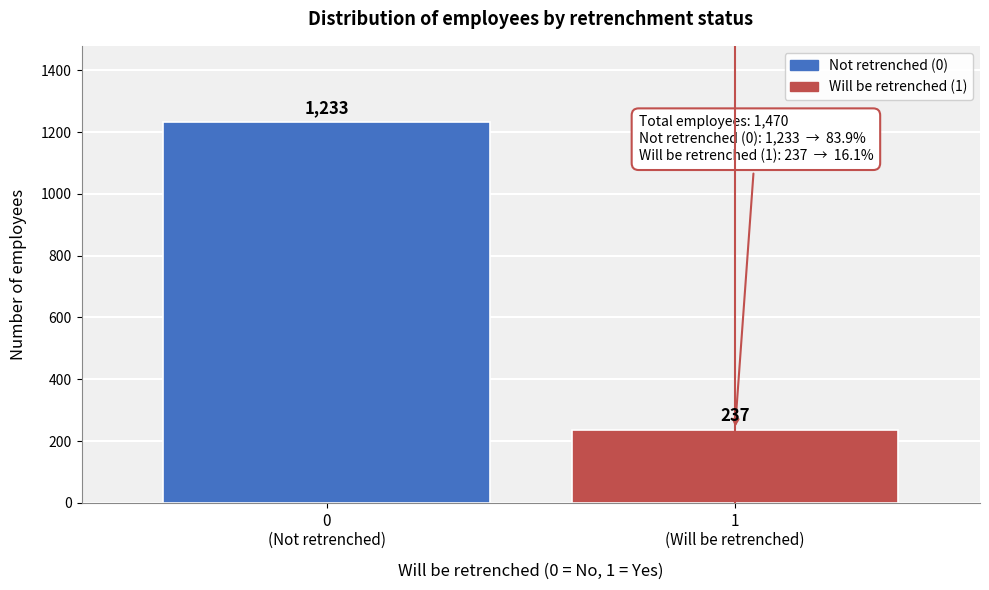

Reading right to left, what are all the values shown in this chart?

237	1233